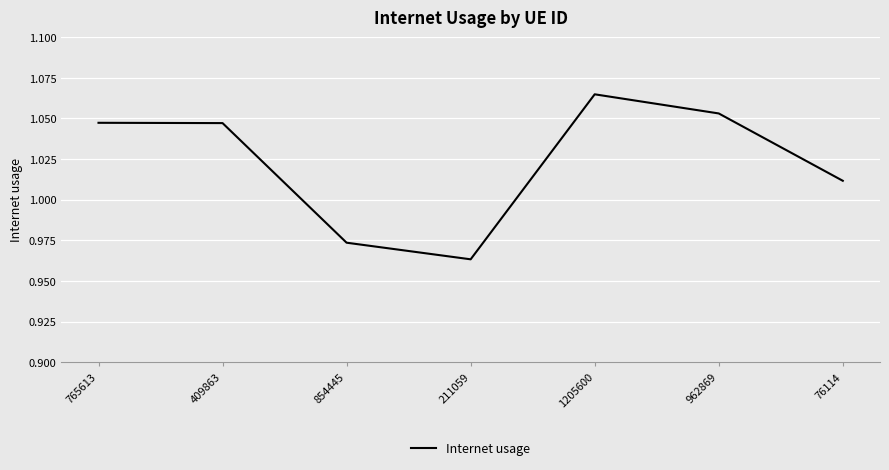

Count the values in the range 0 to 1.

2